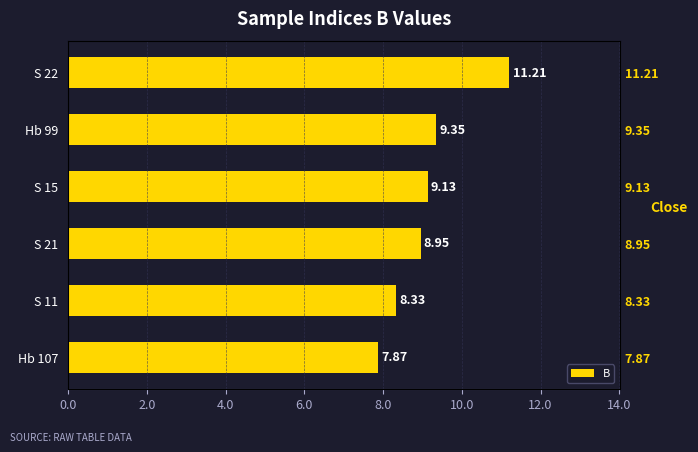

What is the sum of the values at S 21 and Hb 99?

18.3